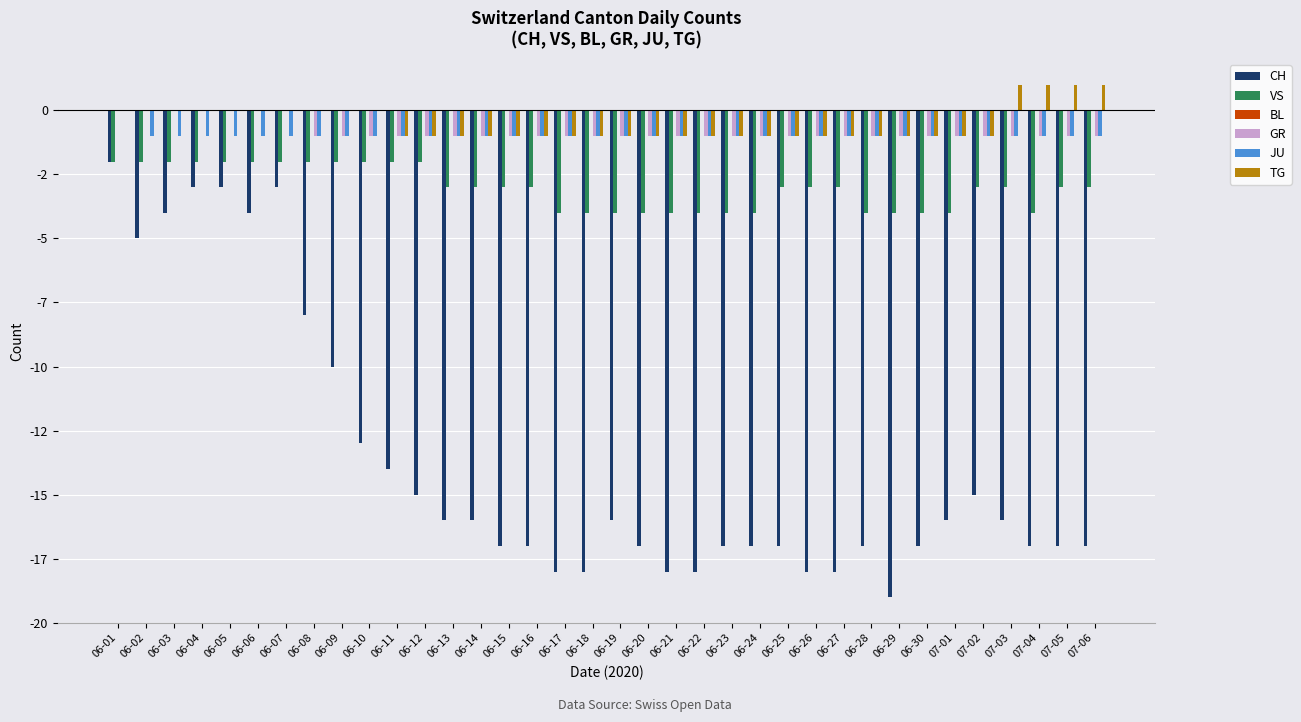

Which series changed the most between 06-07 and 07-03?

CH